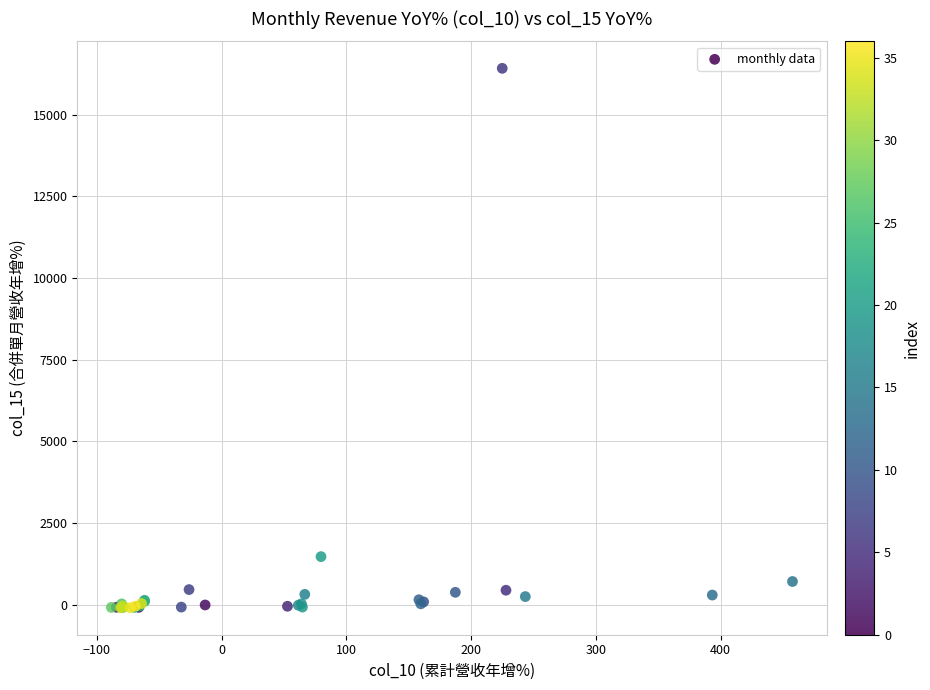

What Y value in the scatter plot is closest to 8162?

1467.4